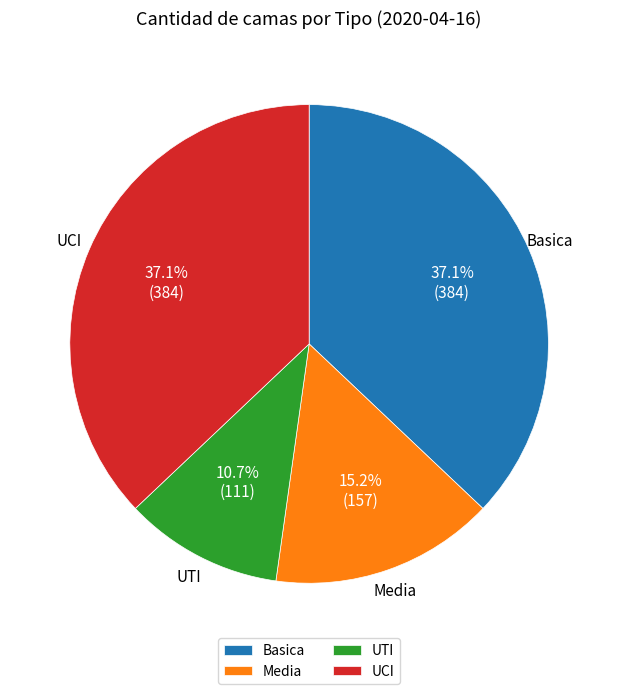

Is the sum of UTI and Basica greater than half?

No